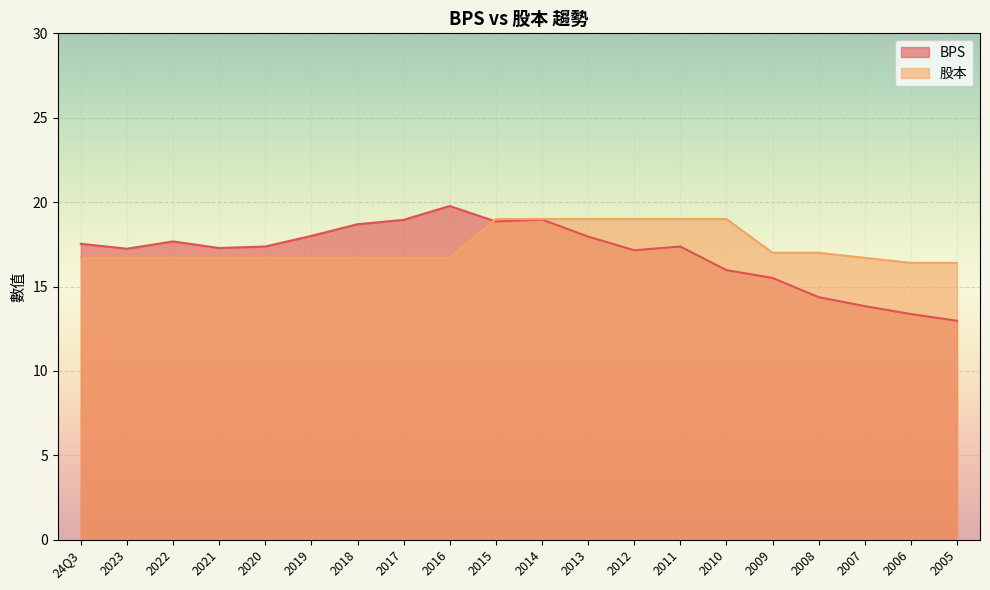

Reading left to right, extract all data points from this chart.

BPS: 17.5	17.2	17.7	17.3	17.4	18.0	18.7	18.9	19.8	18.9	19.0	18.0	17.1	17.4	16.0	15.5	14.4	13.8	13.4	13.0
股本: 16.7	16.7	16.7	16.7	16.7	16.7	16.7	16.7	16.7	19.0	19.0	19.0	19.0	19.0	19.0	17.0	17.0	16.7	16.4	16.4